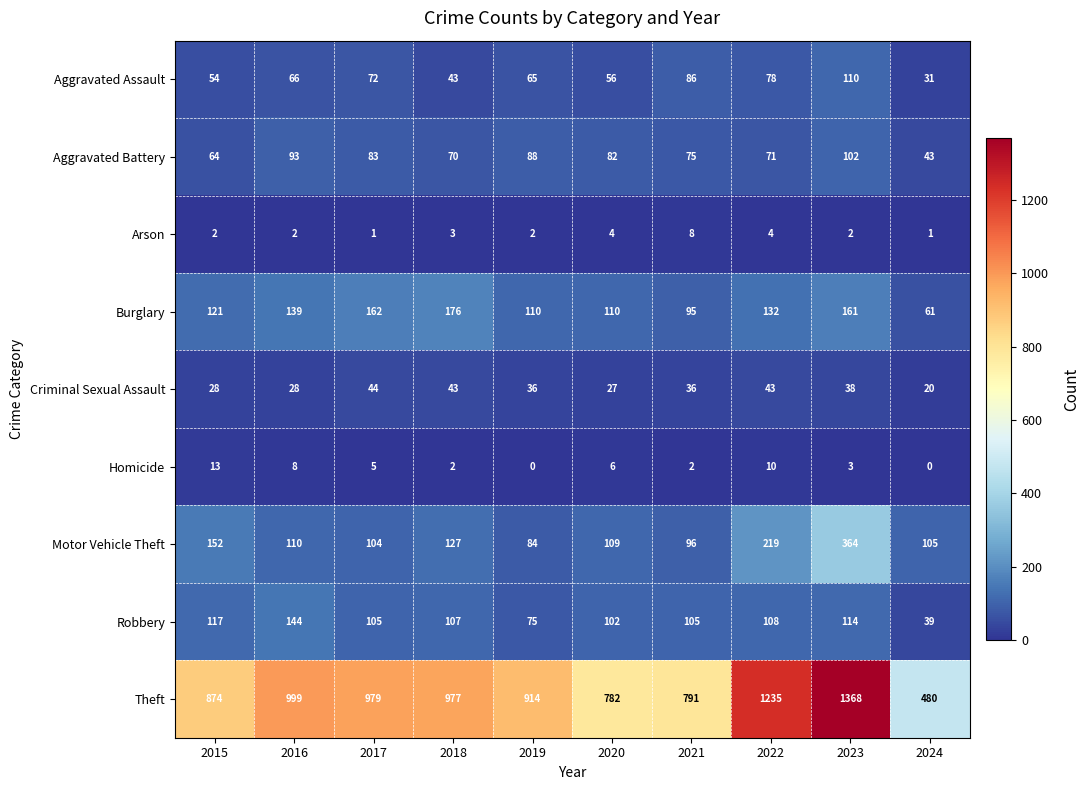

True or false: Burglary has a value of 98 at 2018.

False